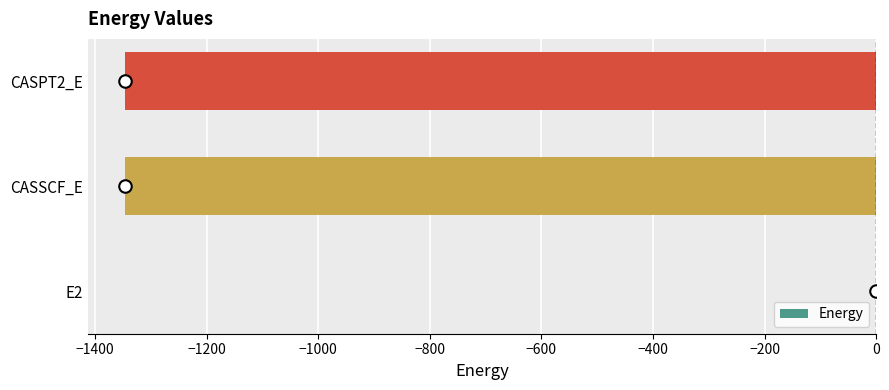

At which category does the chart reach its peak across all series?

E2